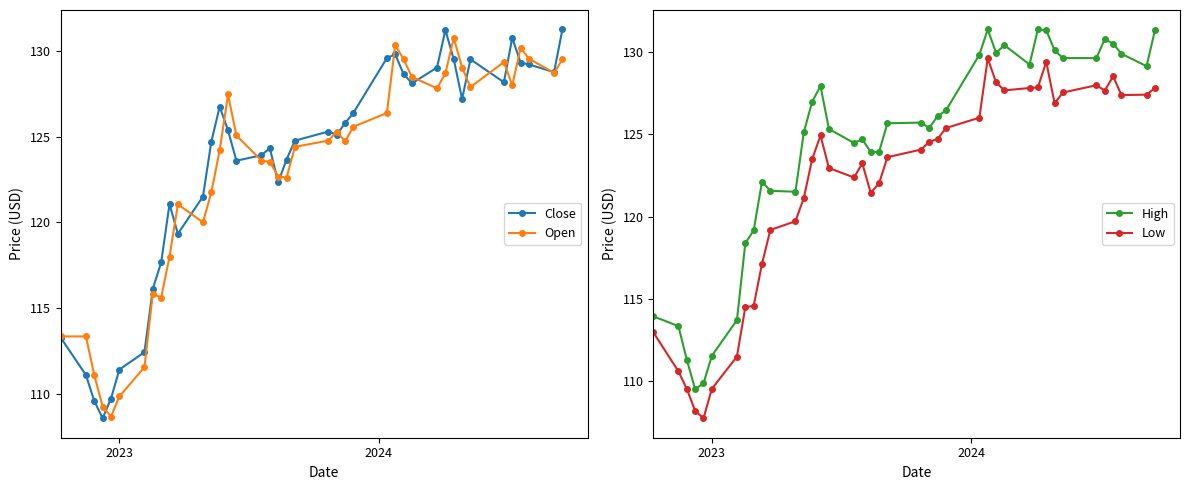

What is the value of the Close point at the 36th from the left?

130.8